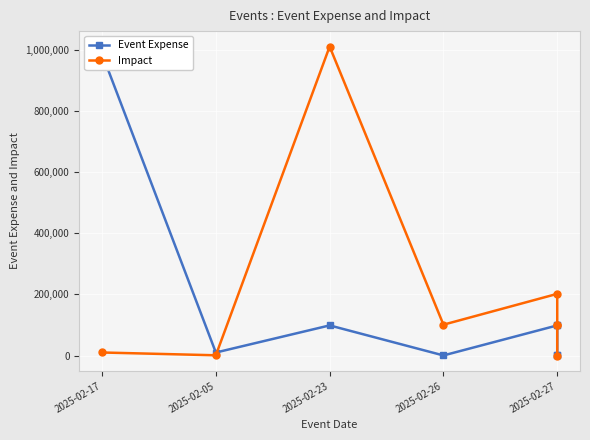

Between which two adjacent categories do Impact and Event Expense first intersect?

2025-02-05 and 2025-02-23